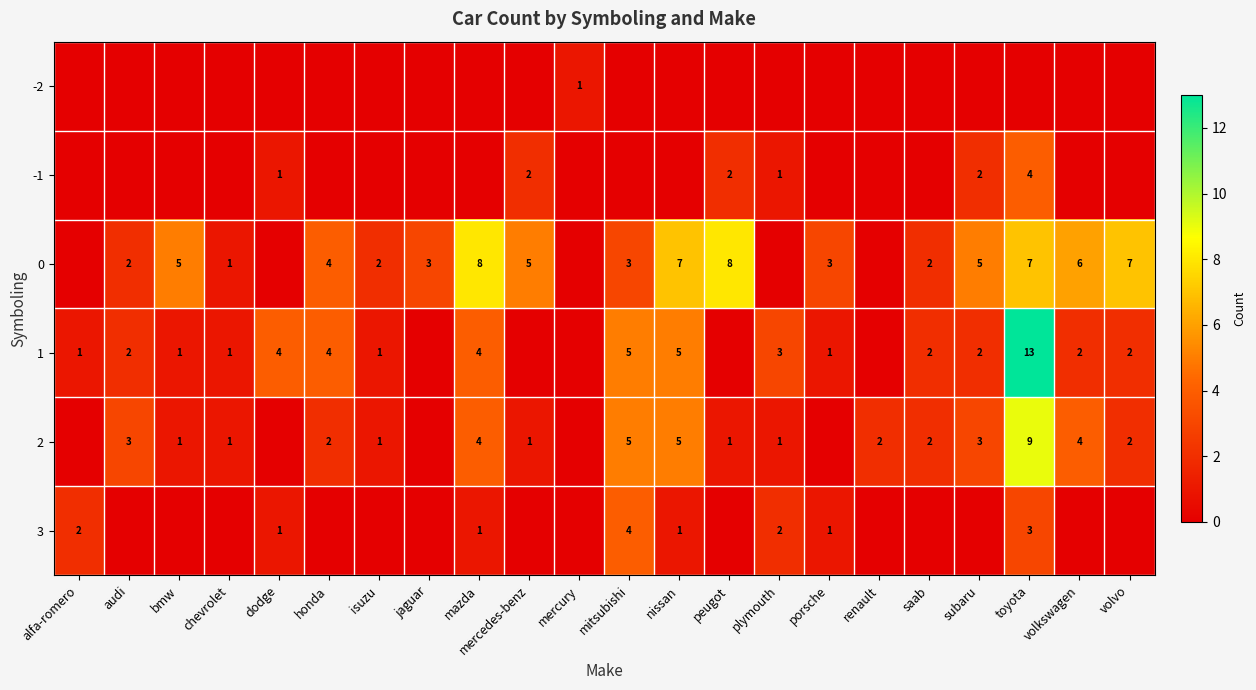

The 2 series shows 3 at toyota. True or false?

False